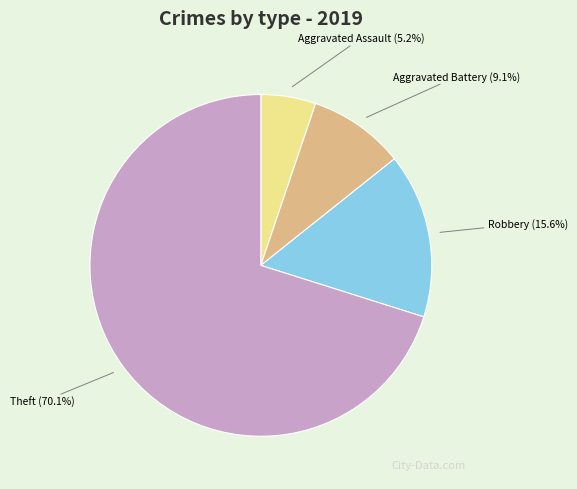

Which has a higher value, Theft or Aggravated Assault?

Theft